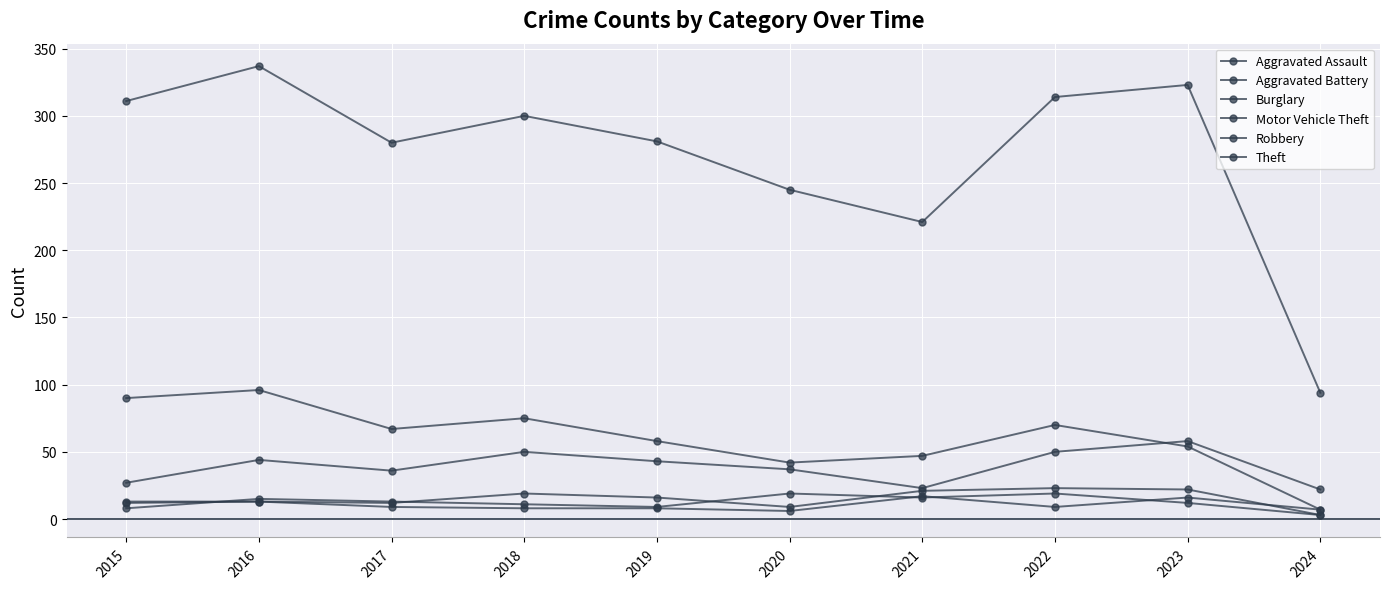

What is the greatest value displayed?

337